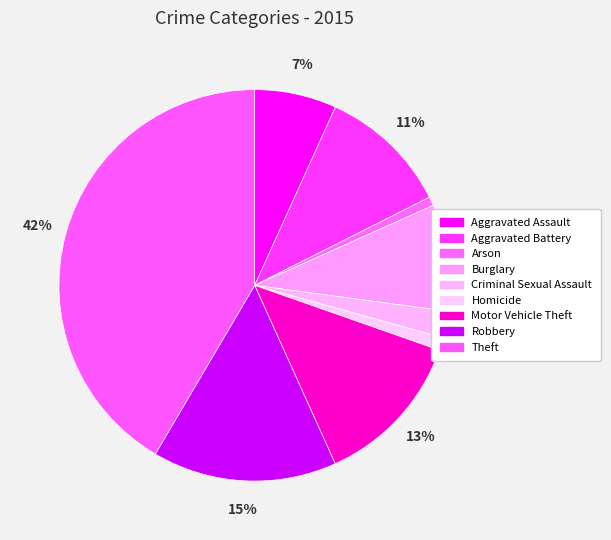

What percentage is the Homicide slice, to the nearest percent?

1%